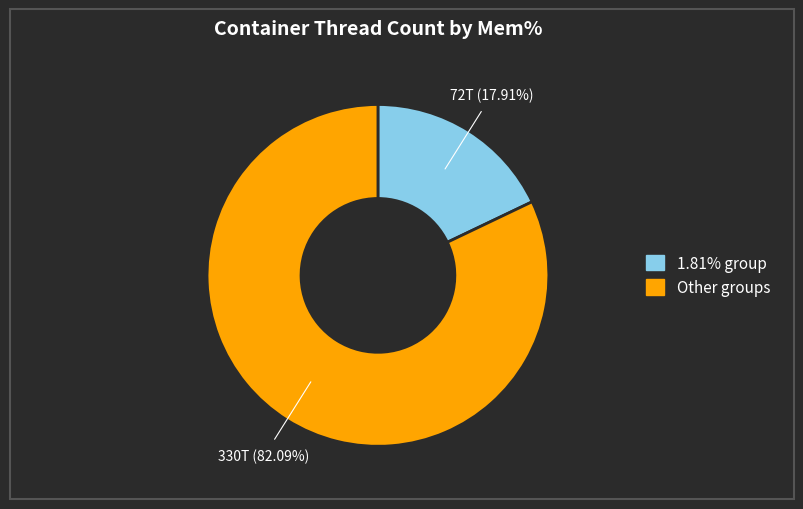

Is there a majority slice in this chart?

Yes